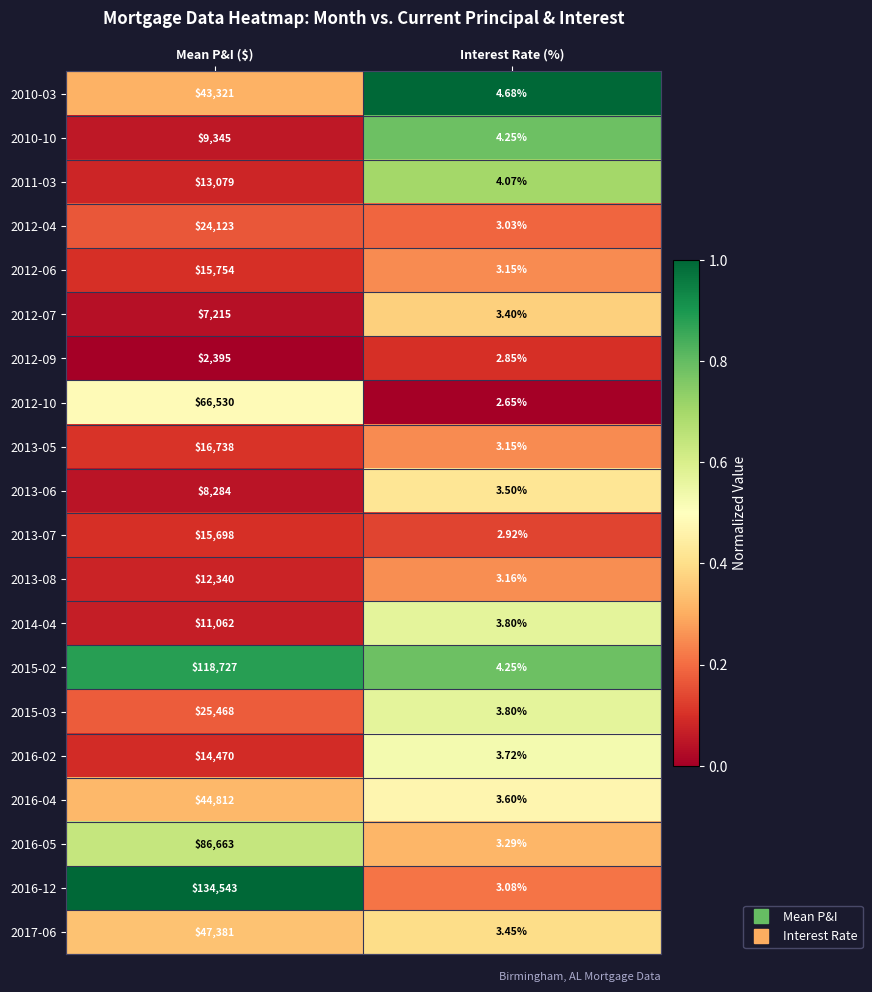

Between Mean P&I ($) and Interest Rate (%), which series saw the biggest shift?

2016-12